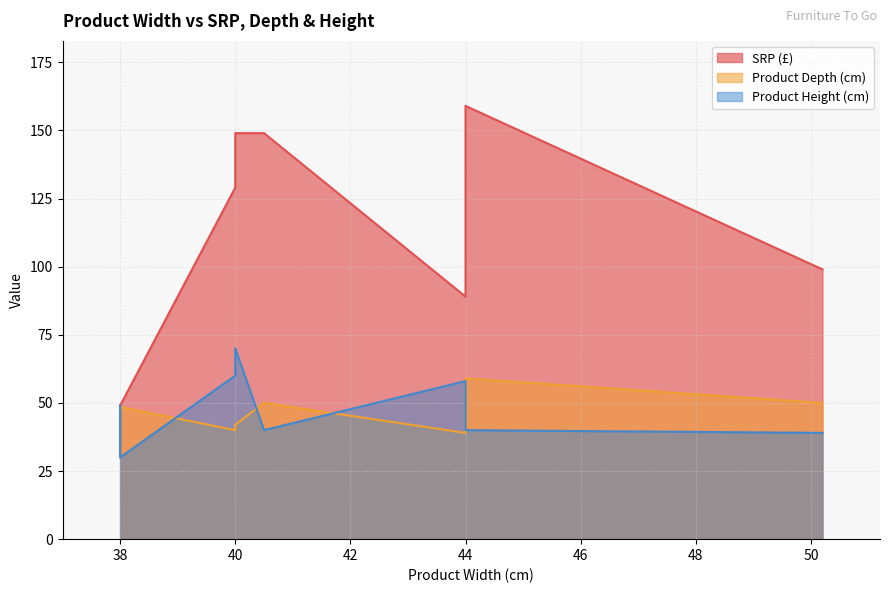

What is the label of the 19th point from the left?

44